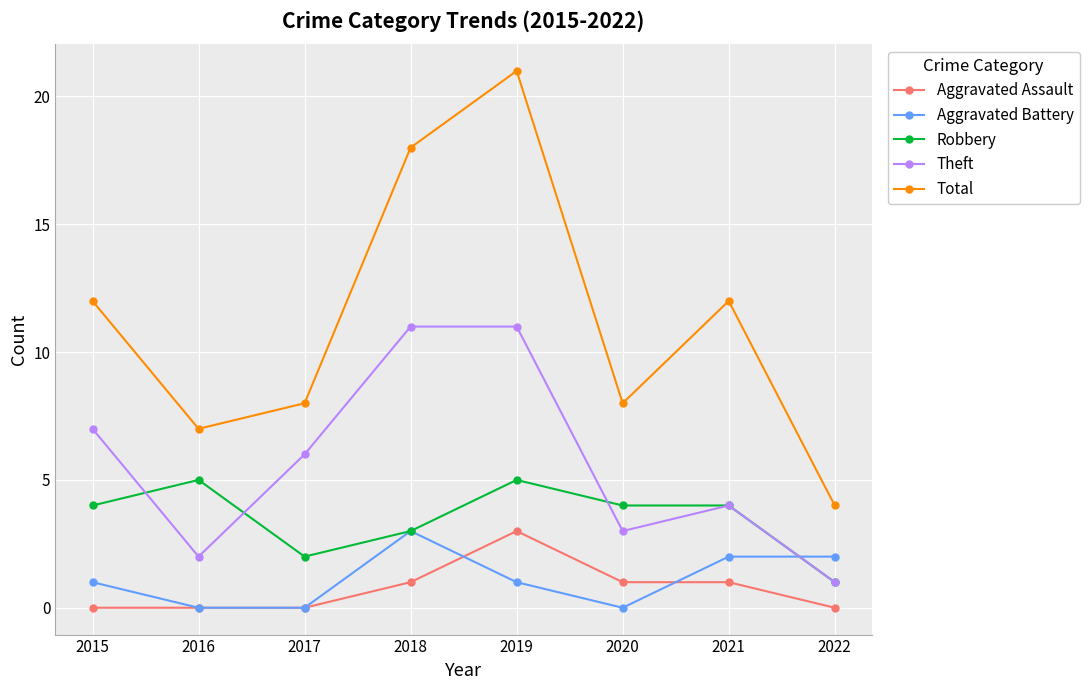

Reading left to right, what are all the values shown in this chart?

Aggravated Assault: 0	0	0	1	3	1	1	0
Aggravated Battery: 1	0	0	3	1	0	2	2
Robbery: 4	5	2	3	5	4	4	1
Theft: 7	2	6	11	11	3	4	1
Total: 12	7	8	18	21	8	12	4